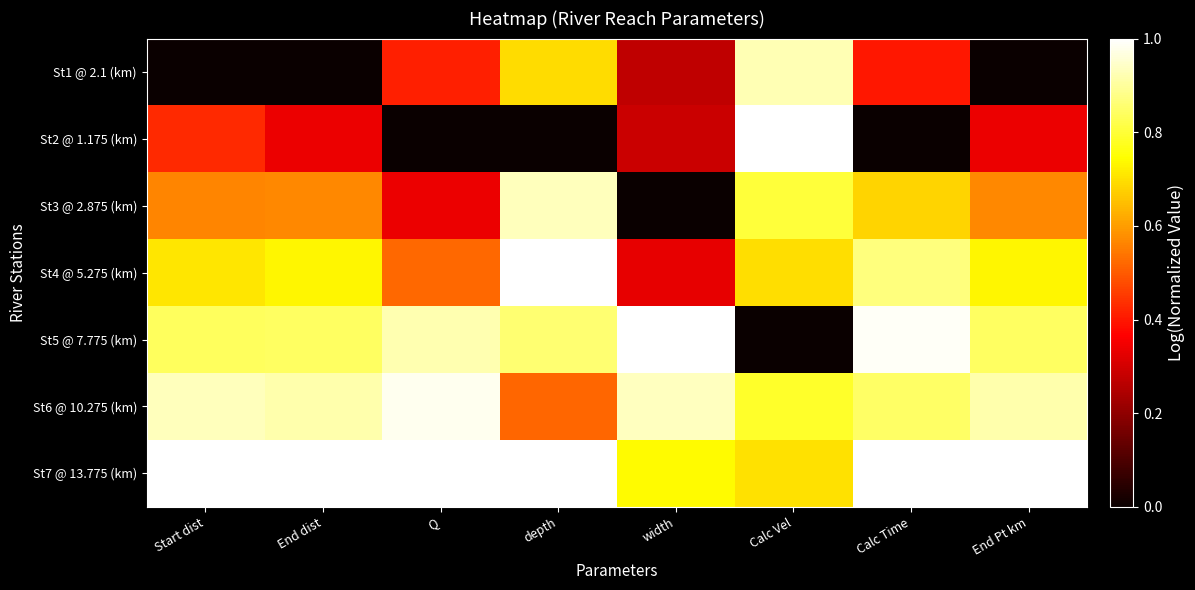

What is the maximum value shown in the chart?

1.0